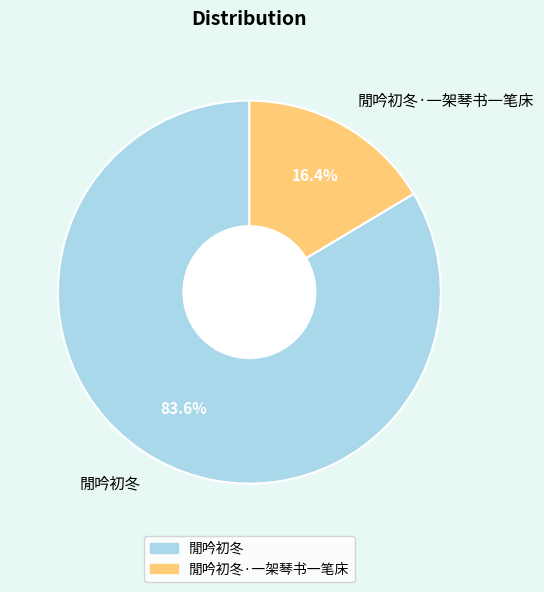

Count the number of slices in the pie.

2